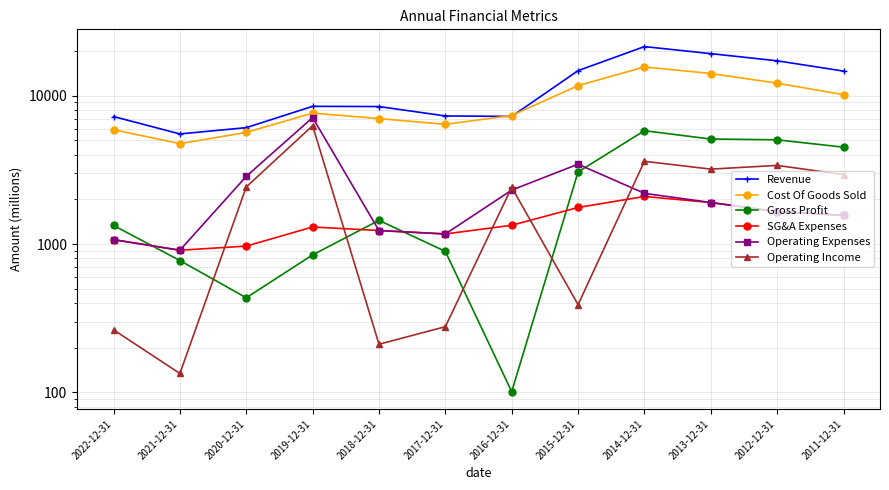

What is the label of the 12th point from the right?

2022-12-31